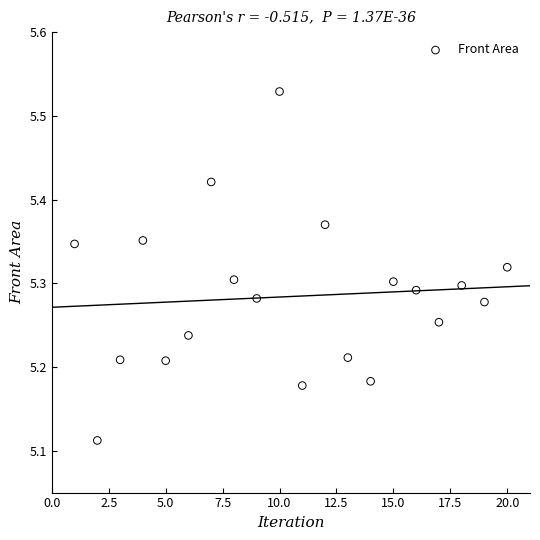

What is the range of X values (max minus min)?

19.0